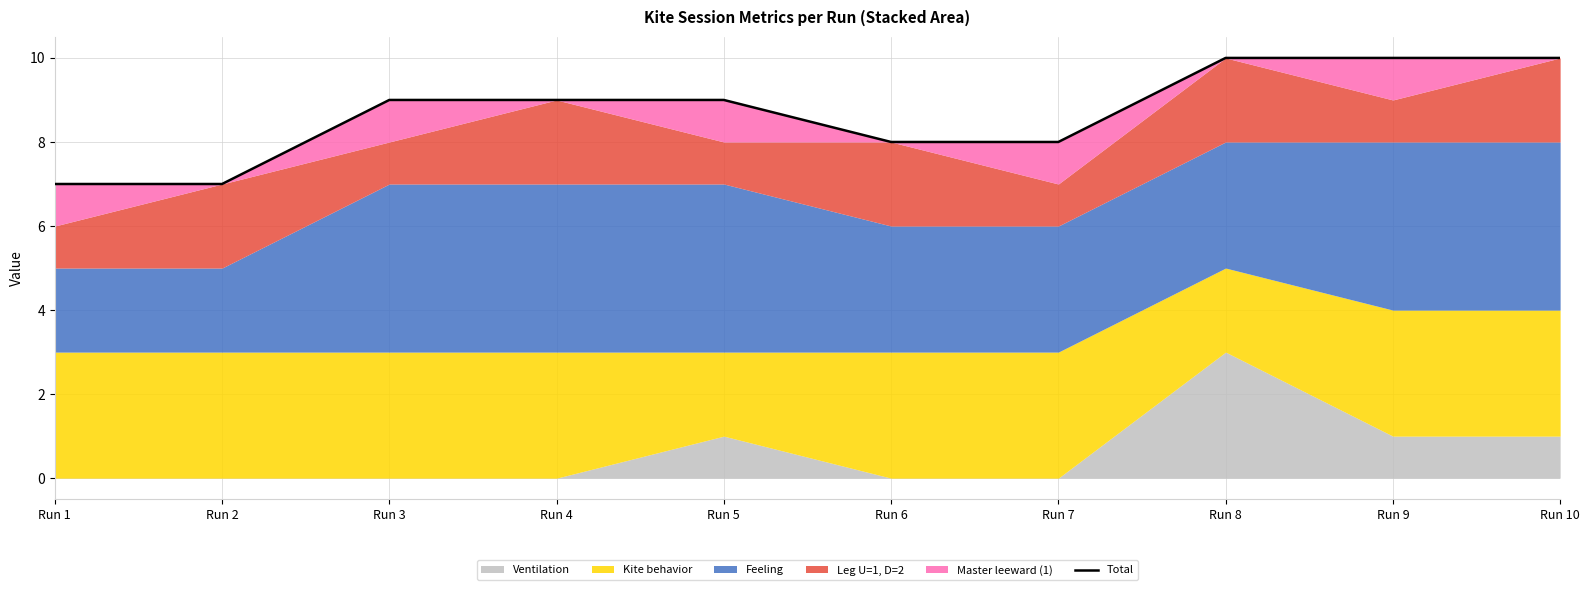

What is the value of the 1st point from the left?

7